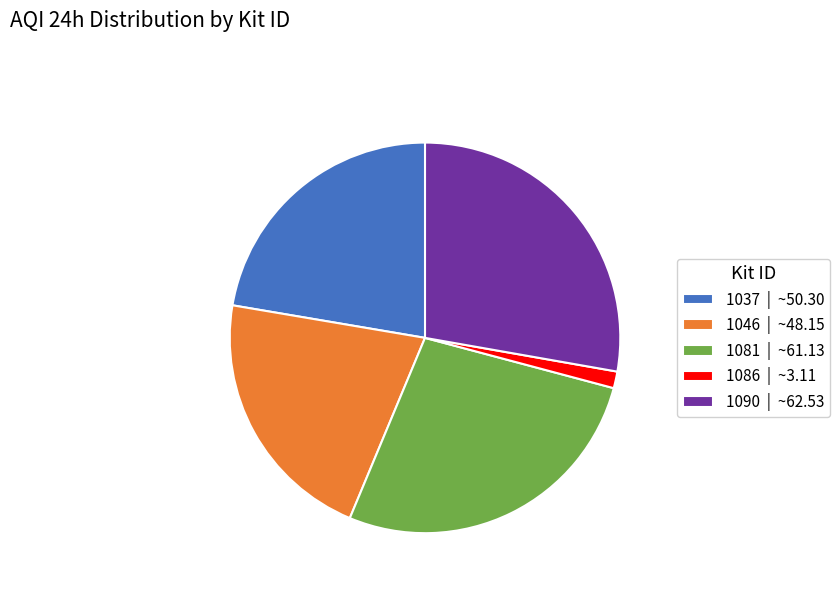

Between 1090 and 1037, which is larger?

1090